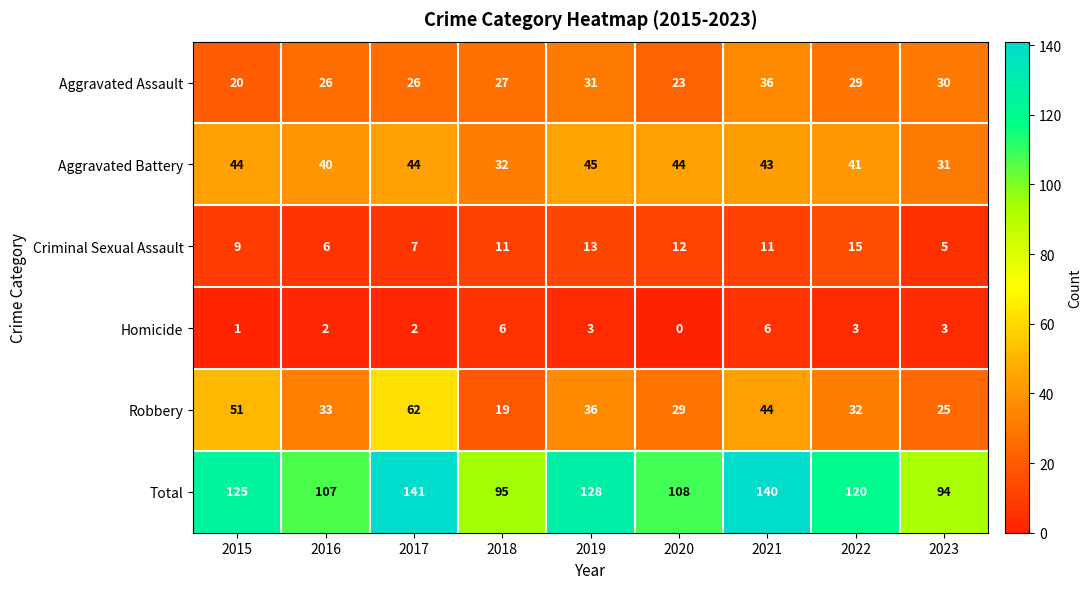

Rank the series at 2018 from highest to lowest value.

Total, Aggravated Battery, Aggravated Assault, Robbery, Criminal Sexual Assault, Homicide